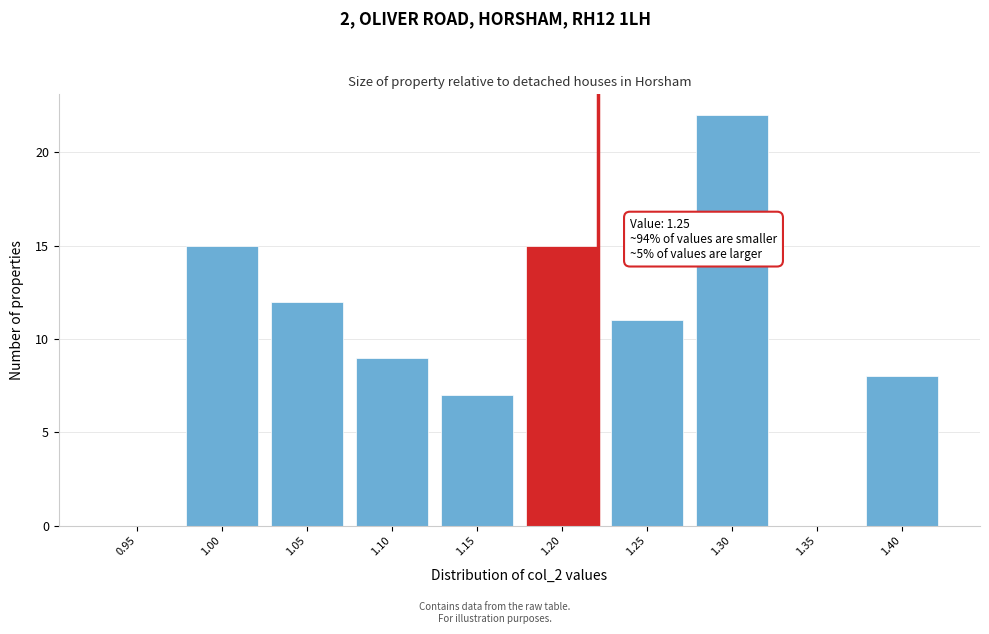

Reading left to right, list all the values displayed in this chart.

0.95=0	1.00=15	1.05=12	1.10=9	1.15=7	1.20=15	1.25=11	1.30=22	1.35=0	1.40=8